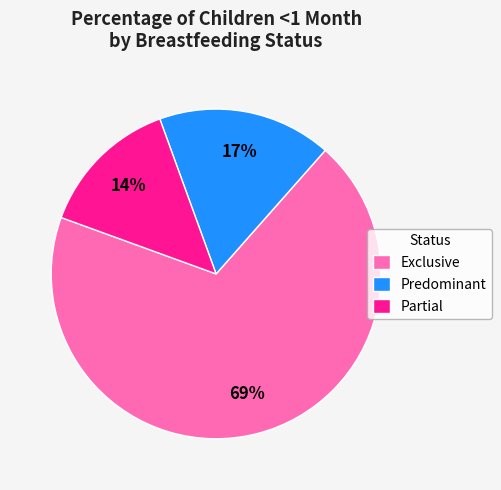

Do Exclusive and Predominant together represent more than half of the pie?

Yes